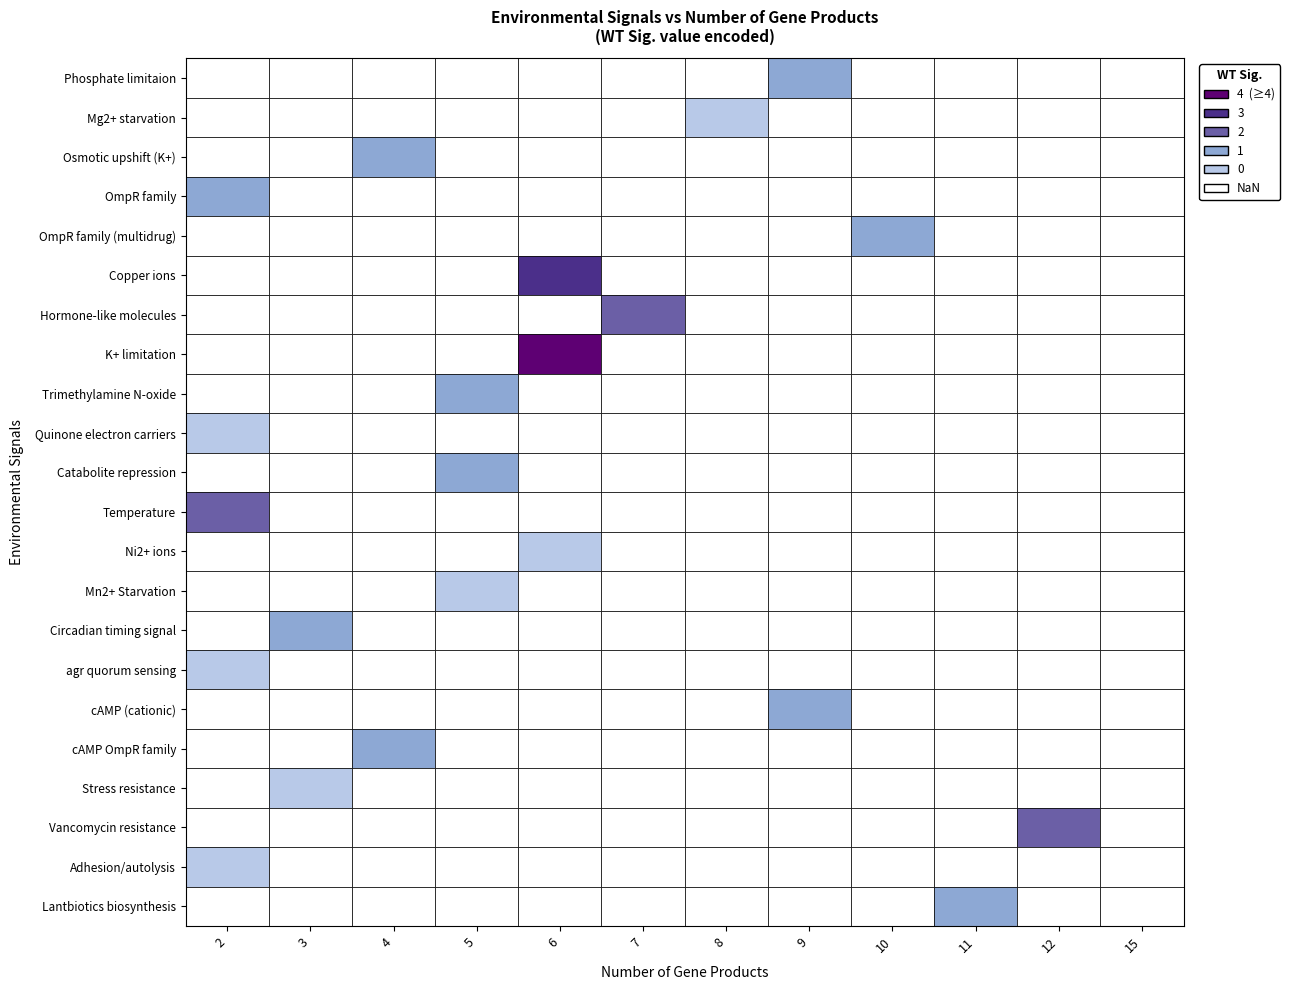

What is the sum of all cAMP (cationic) values?

1